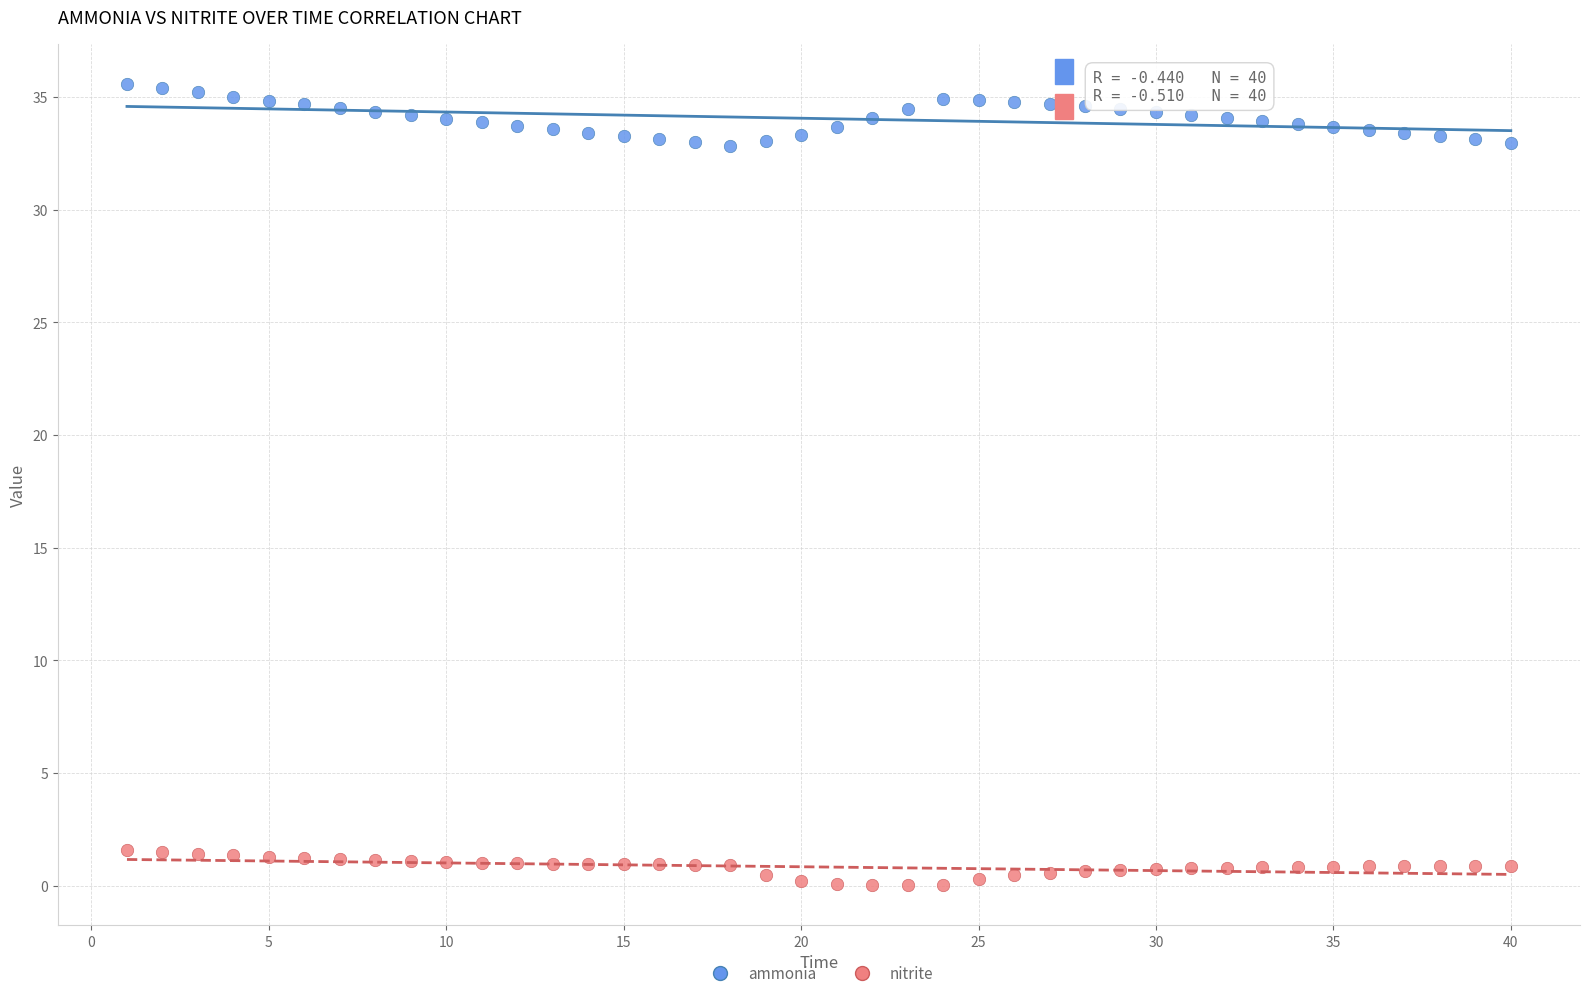

Across all data points, what is the range of Y values (max minus min)?

35.6